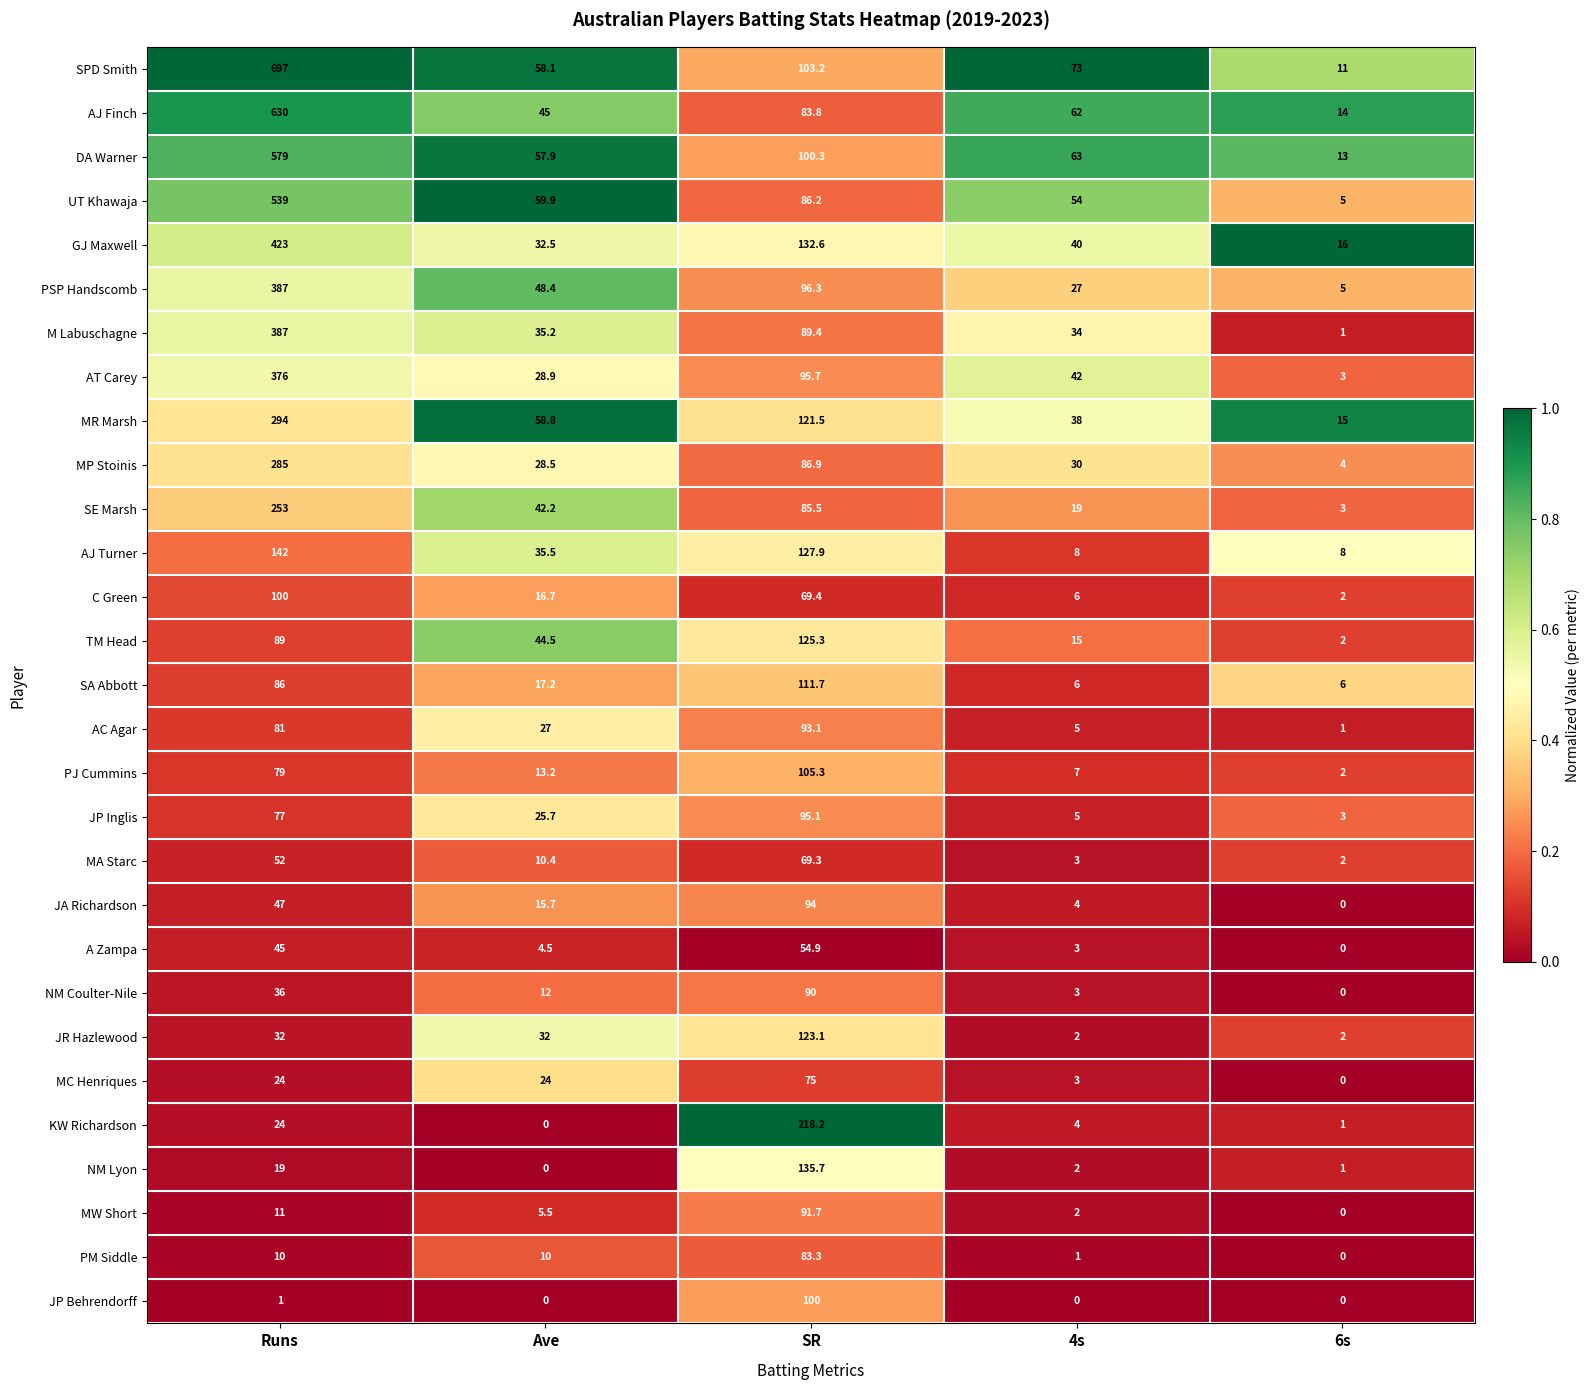

What is the maximum value shown in the chart?

697.0